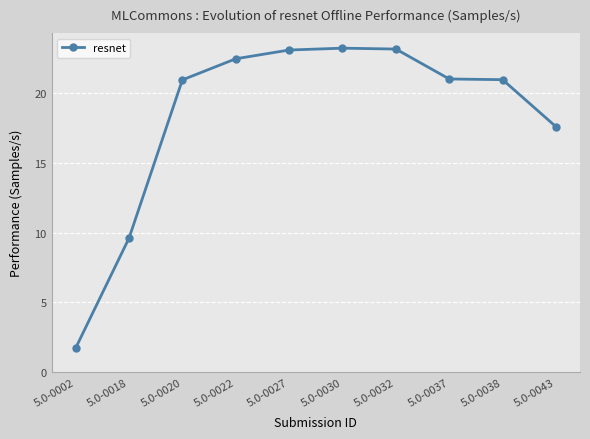

How many lines are shown in the chart?

1